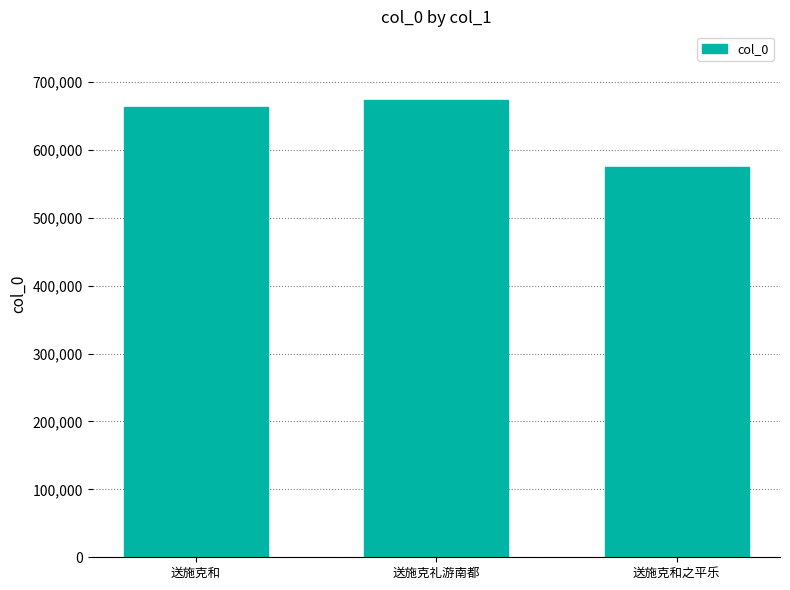

What is the minimum value shown in the chart?

574870